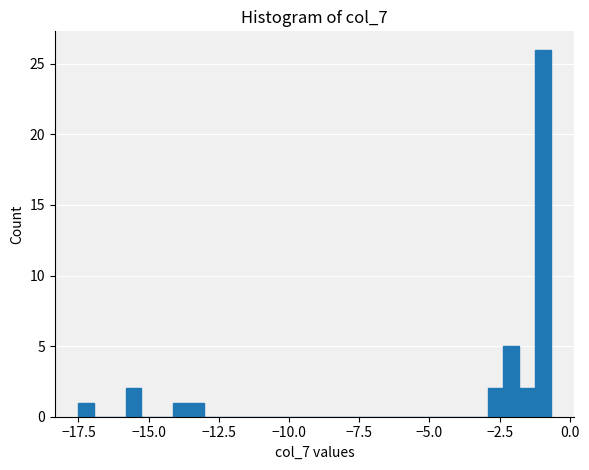

Around what value on the x-axis is the tallest bar? Give the approximate position of its centre, as read against the axis.

-1.0